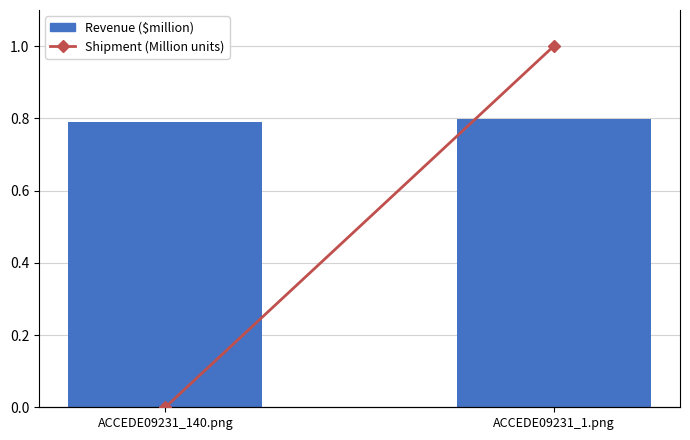

List the series in order of their peak value, lowest first.

Revenue ($million), Shipment (Million units)